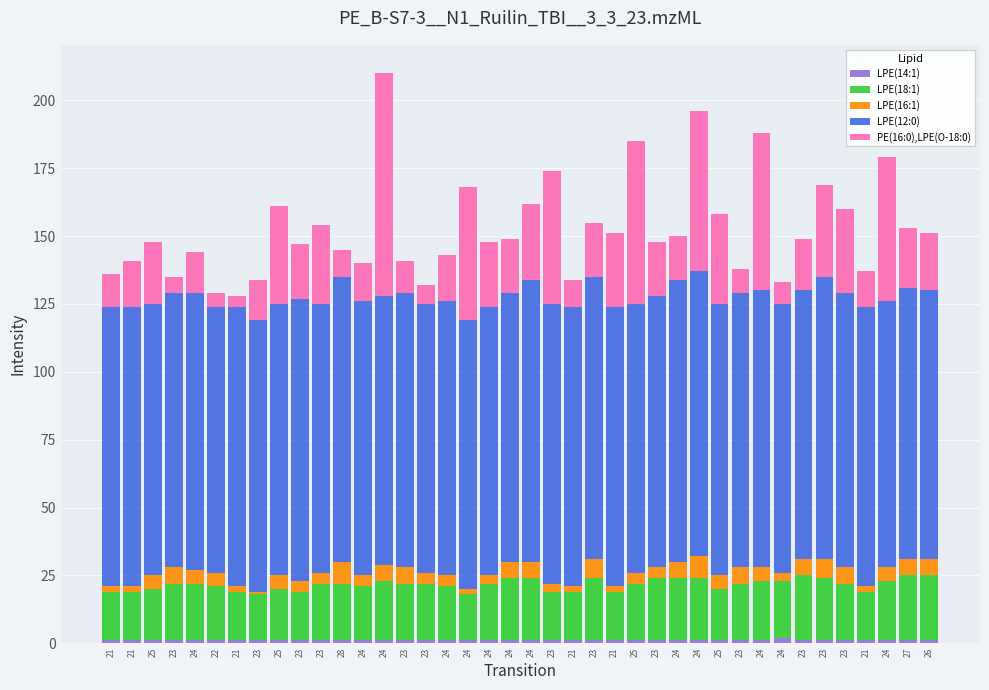

Does the chart contain stacked bars?

Yes